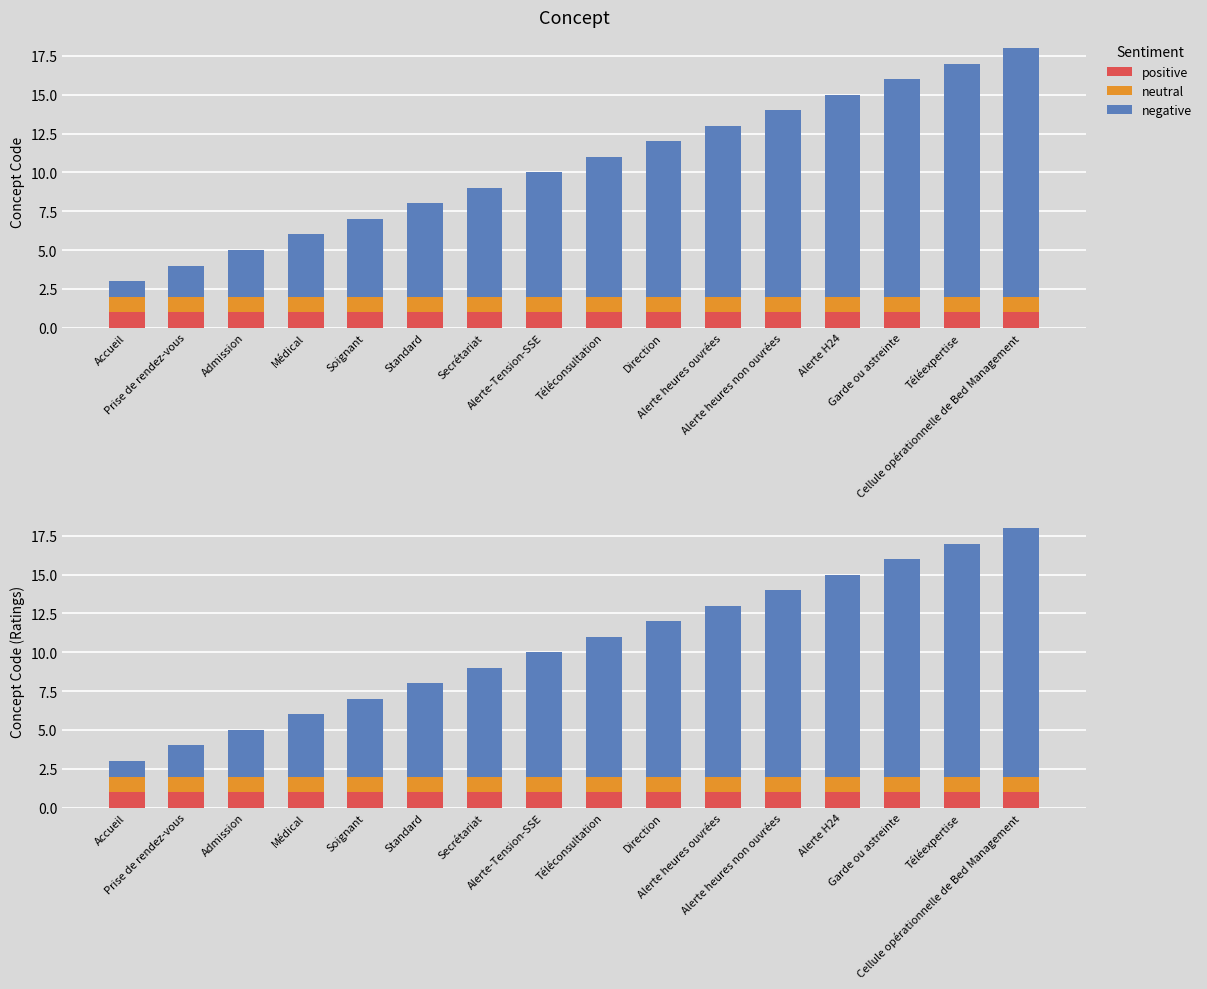

The negative series shows 8 at Alerte-Tension-SSE. True or false?

True